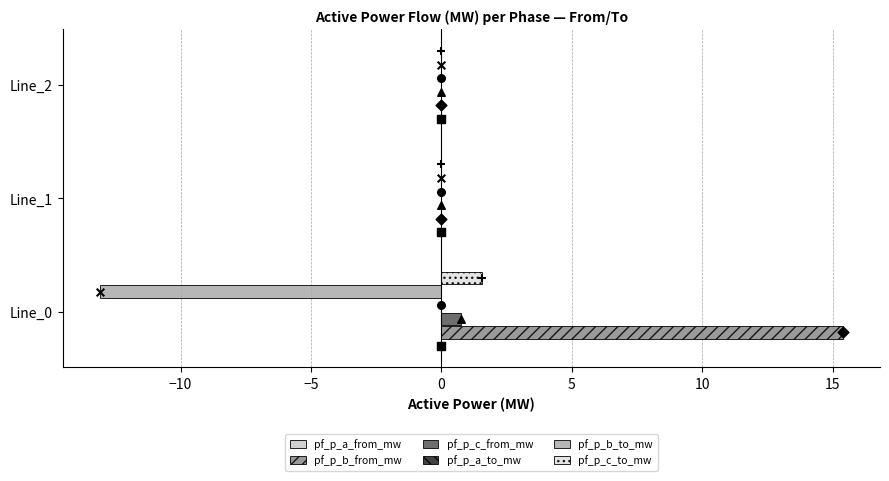

Which series contains the lowest Y value?

pf_p_b_to_mw